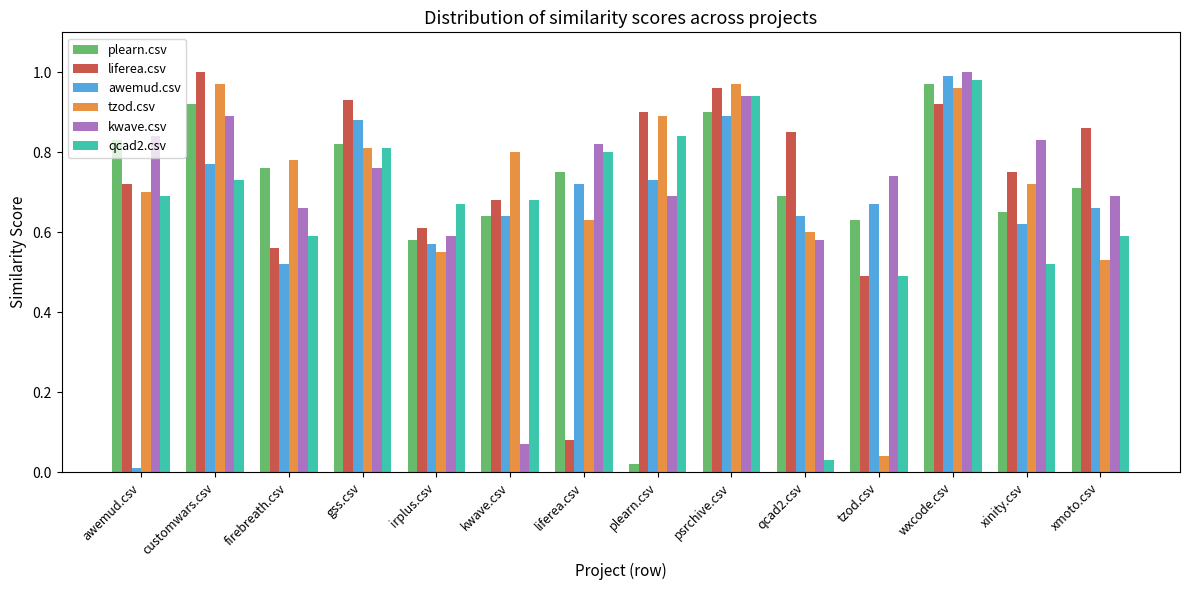

Which category has the lowest value in the qcad2.csv series?

qcad2.csv